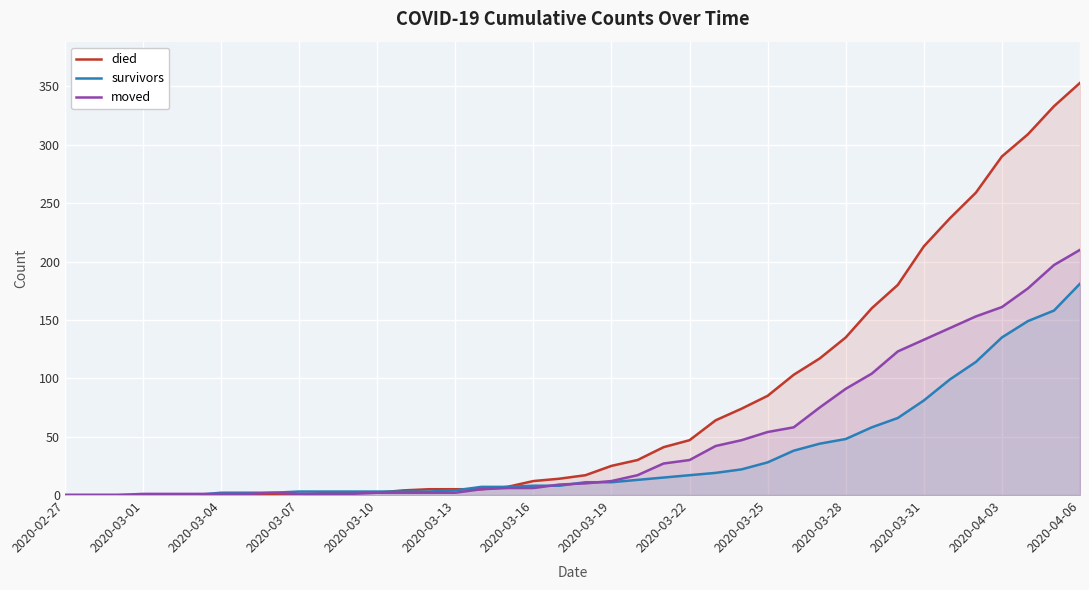

What is the value of the moved point at the 32nd from the left?

104